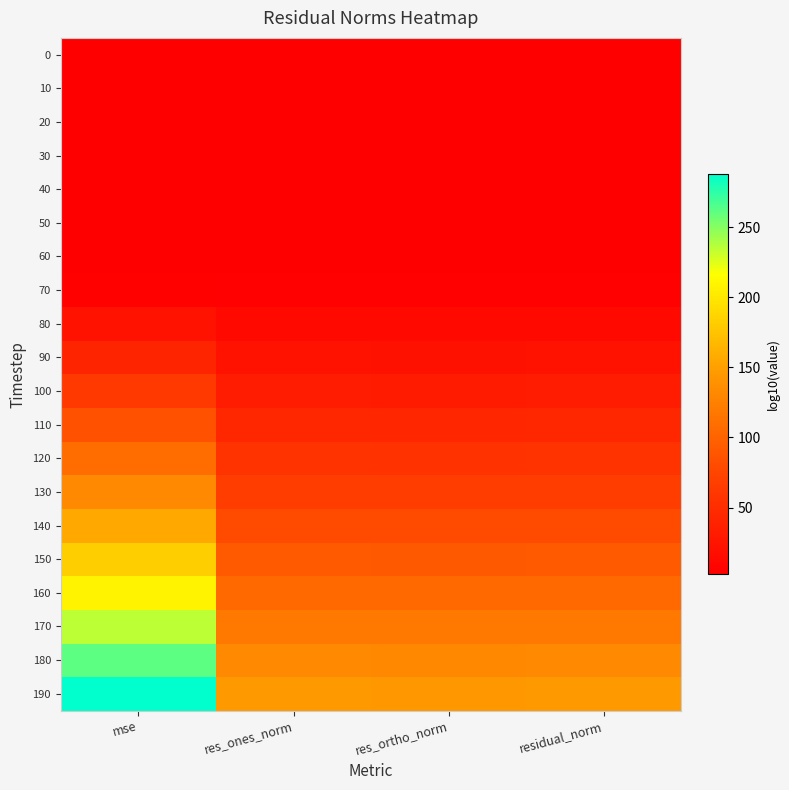

Which has a higher value, mse or residual_norm?

residual_norm